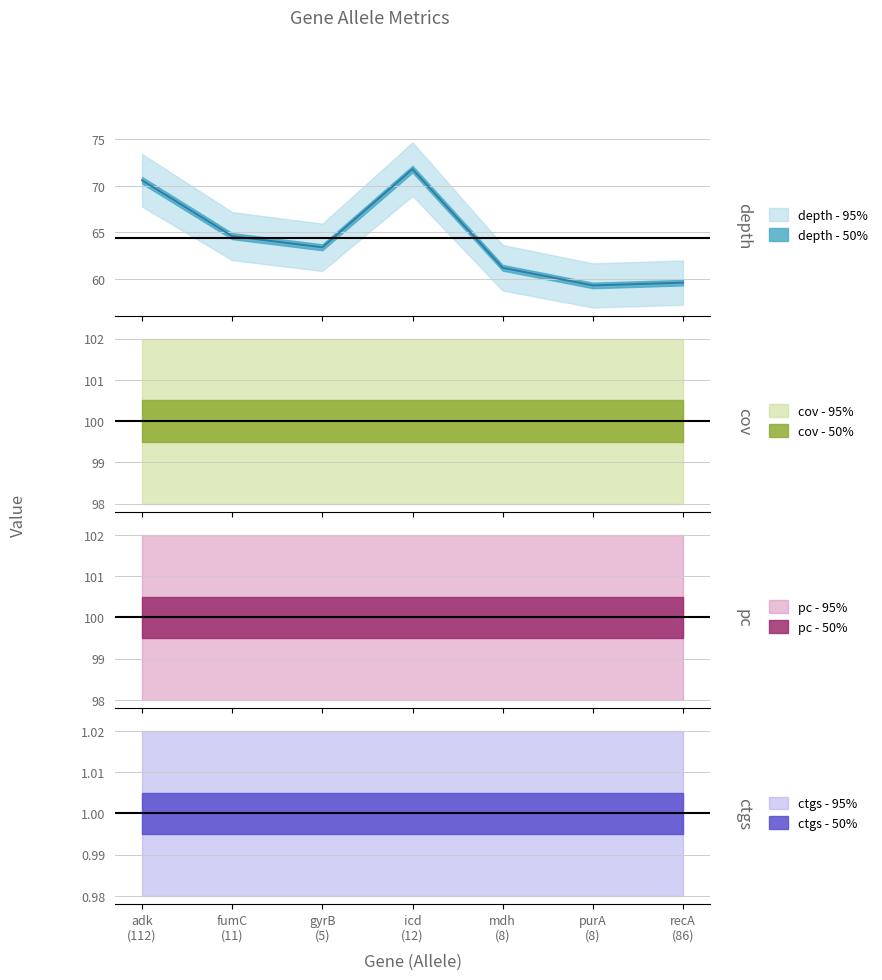

The depth series shows 95.9 at 8. True or false?

False